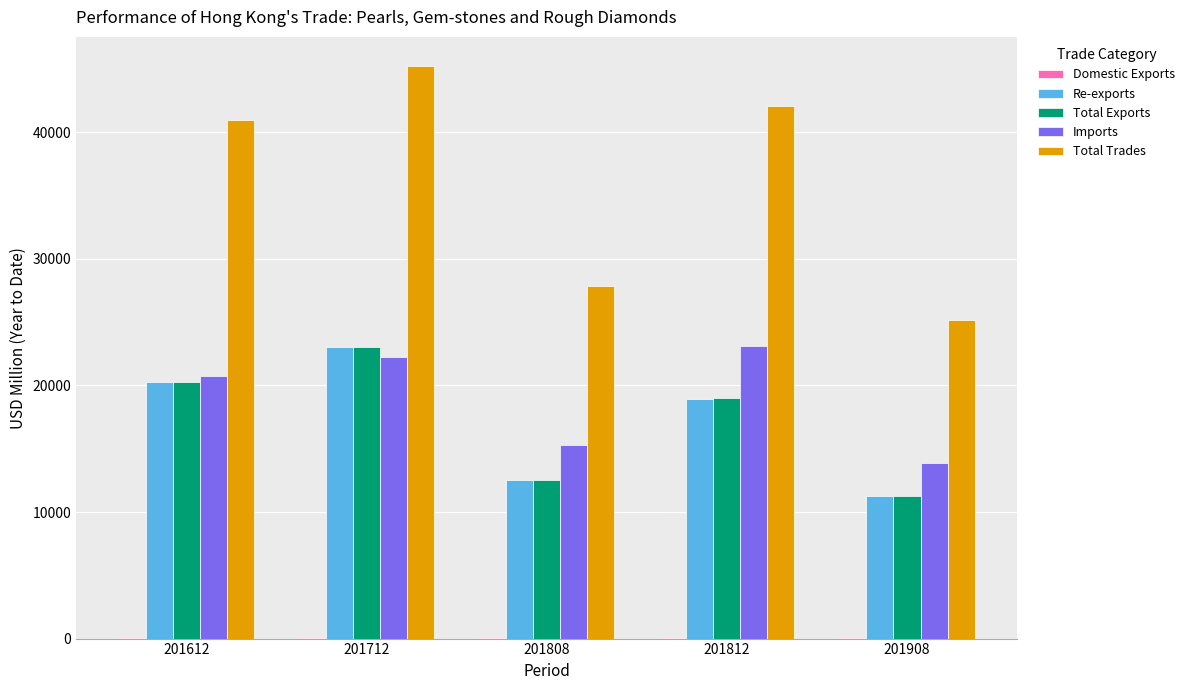

Which series changed the most between 201612 and 201808?

Total Trades